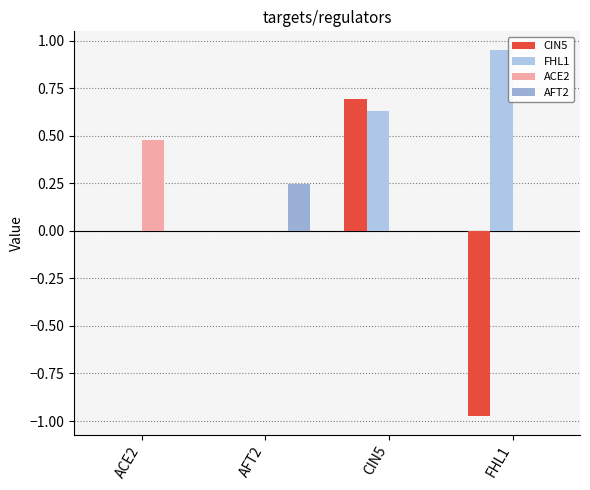

Are the bars grouped side by side (vs. stacked)?

Yes